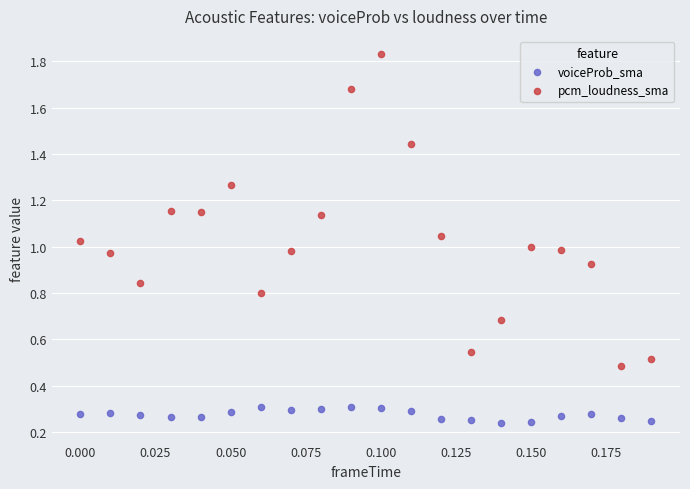

Which series has the widest spread of Y values?

pcm_loudness_sma